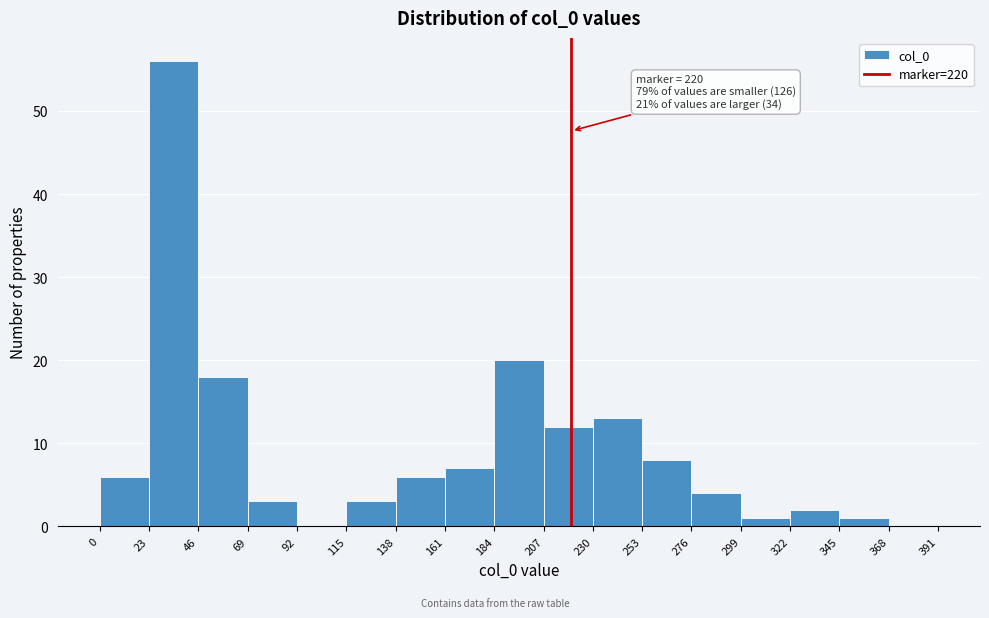

Over which range of the x-axis is the bar tallest?

23 to 46